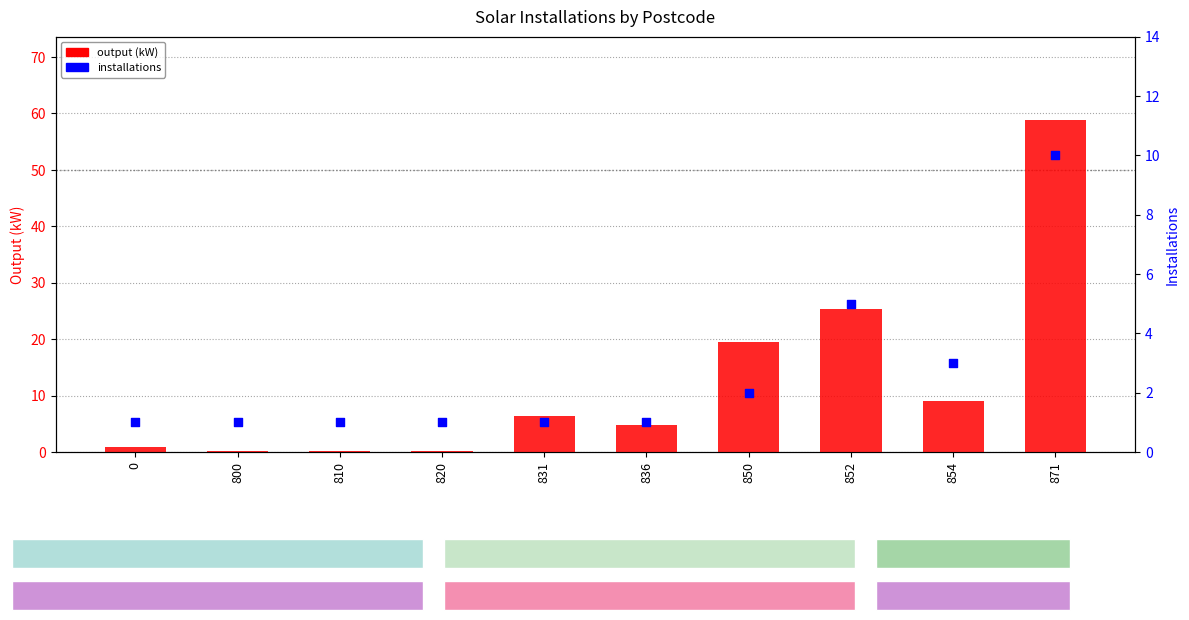

Which series has the largest total across all categories?

output (kW)